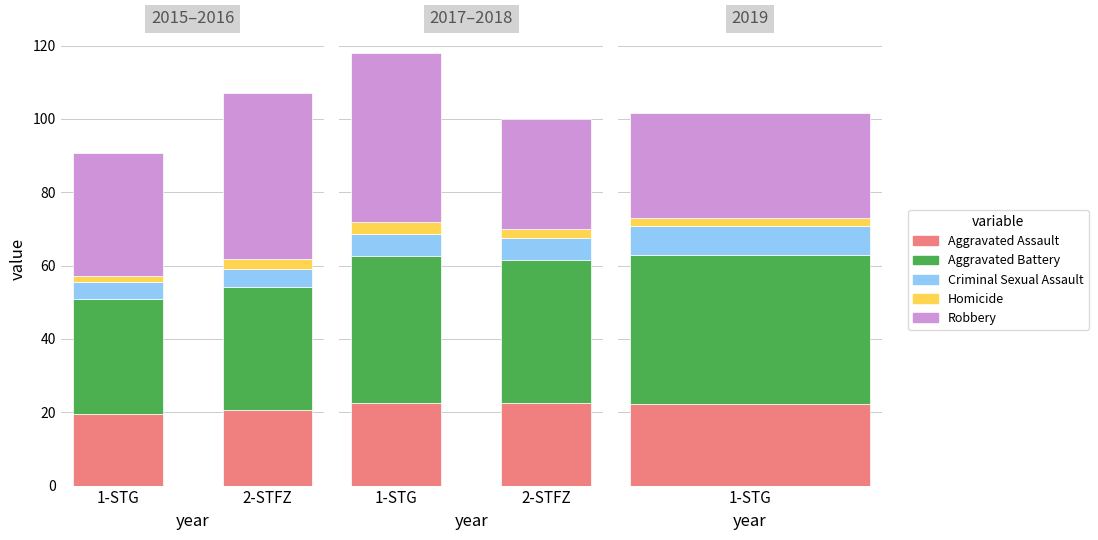

At which label does Homicide first exceed 3?

1-STG